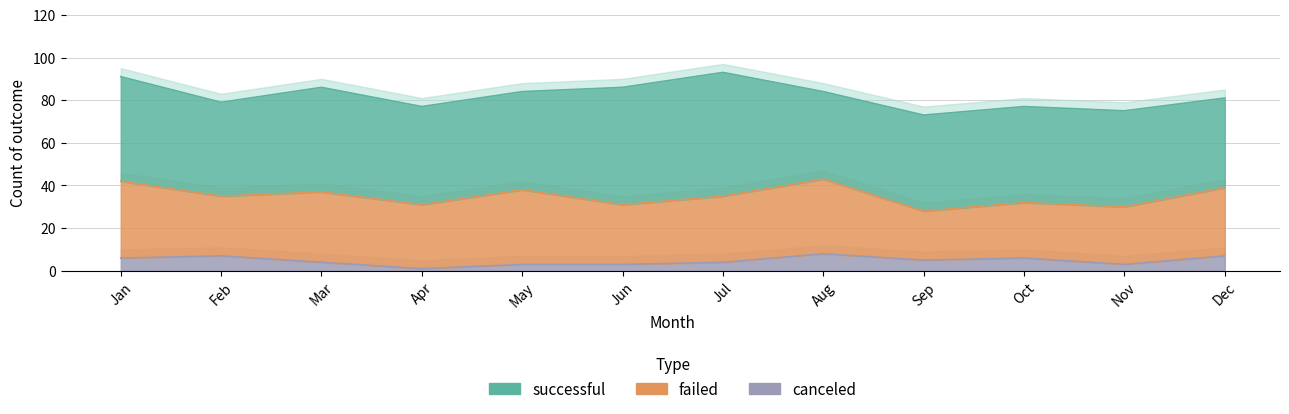

Between Apr and Jun, which series saw the biggest shift?

successful